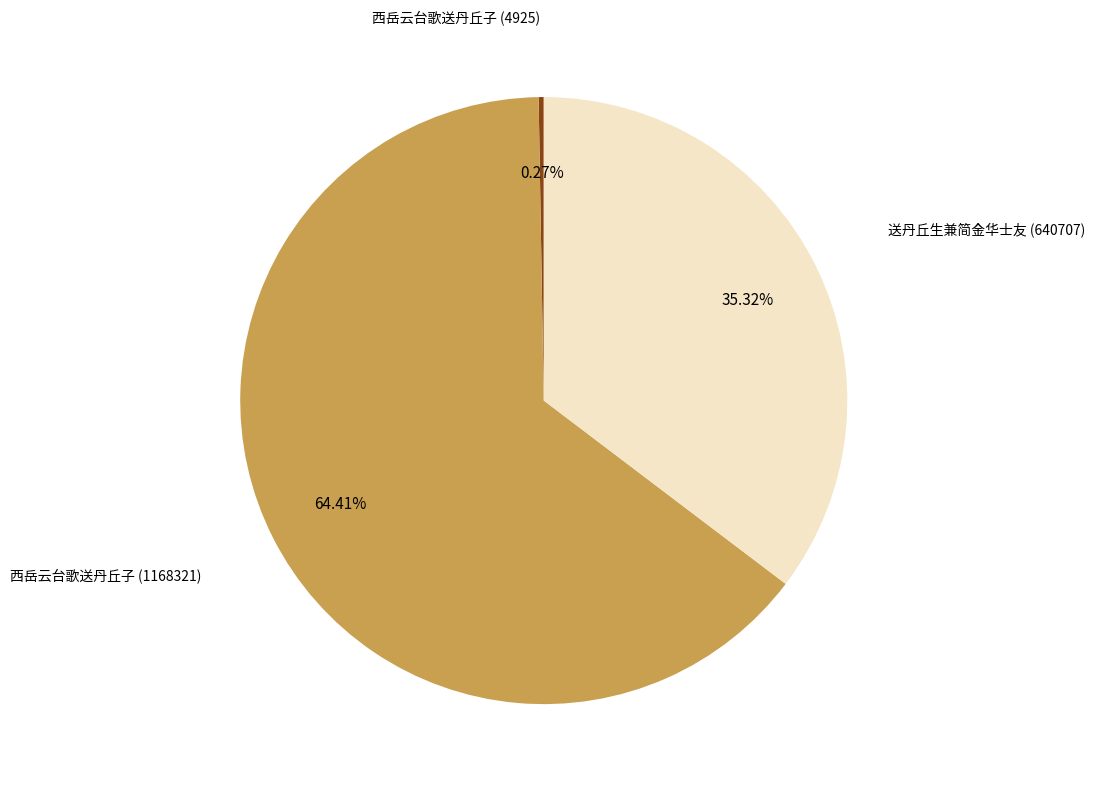

What percentage is the 西岳云台歌送丹丘子 (1168321) slice, to the nearest percent?

64%